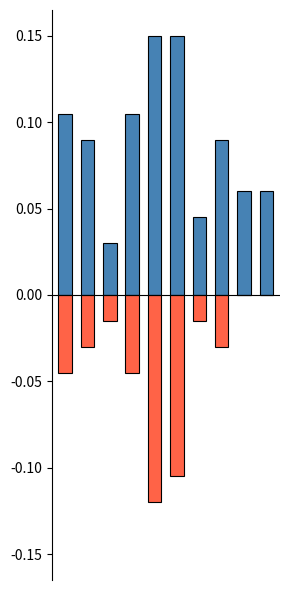

The Total series shows 0.1 at 3. True or false?

True